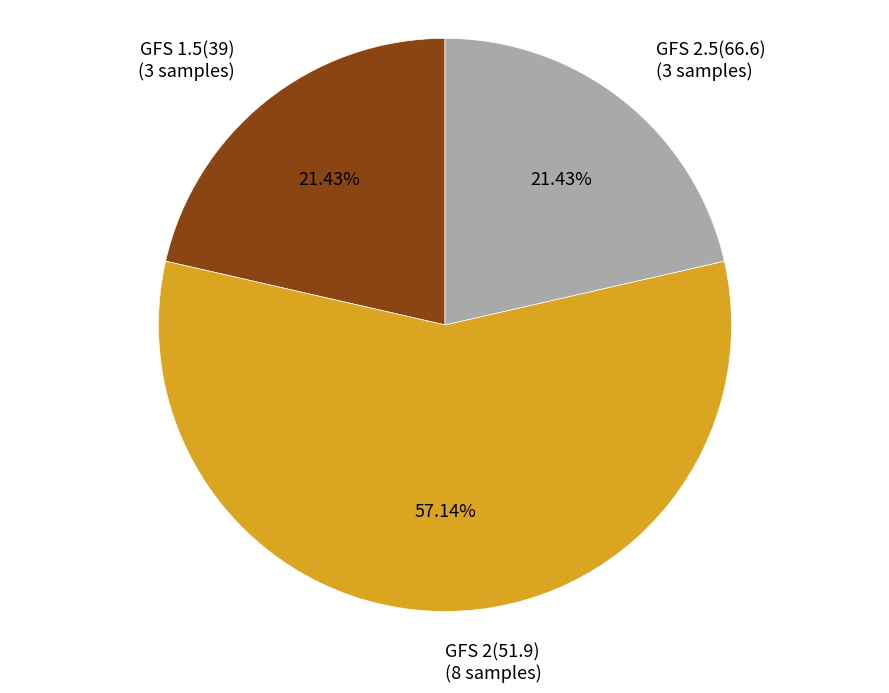

Is there a majority slice in this chart?

Yes